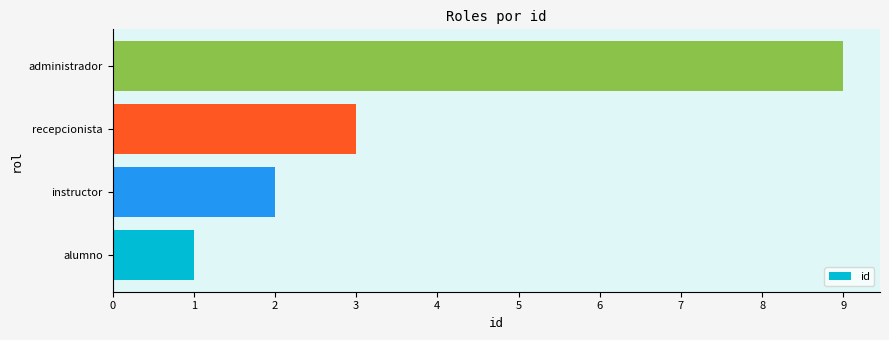

What is the average value?

4